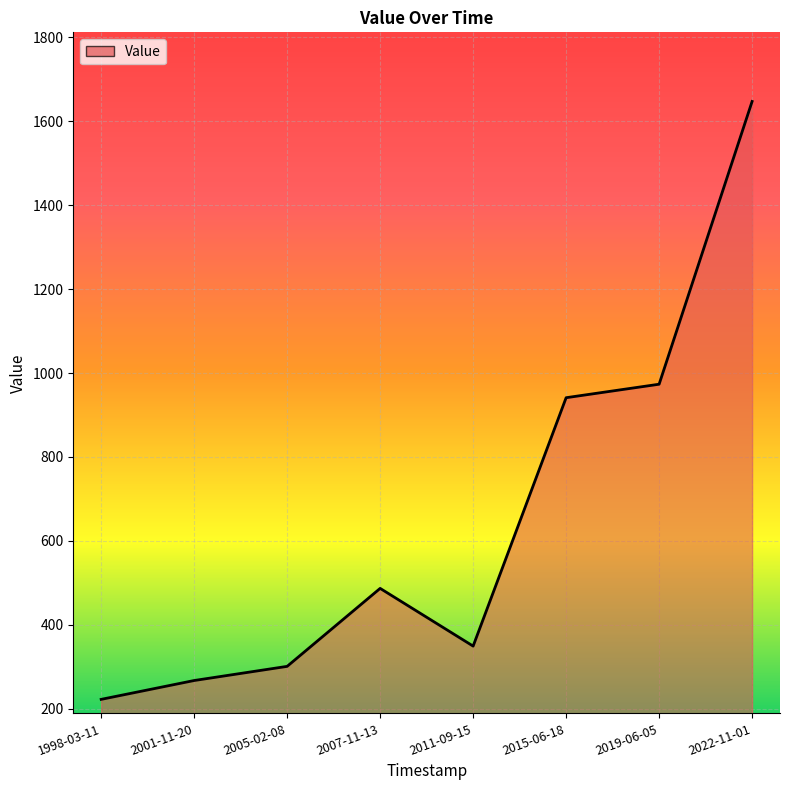

What is the difference between the maximum and minimum values?

1424.6